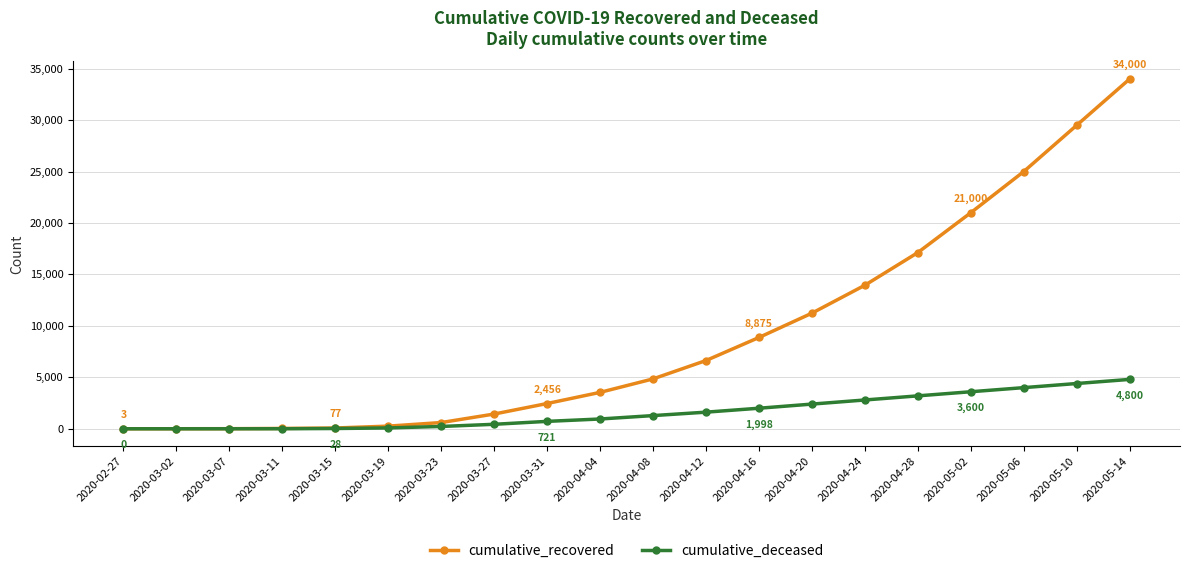

What is the total value across all series at 2020-03-15?

105